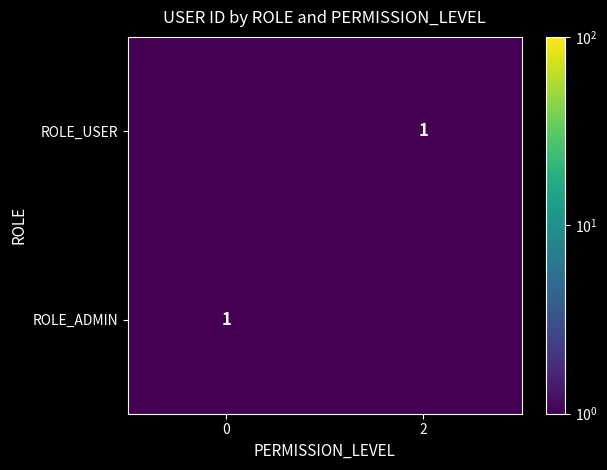

Is it true that ROLE_USER equals 1.7 at 2?

False